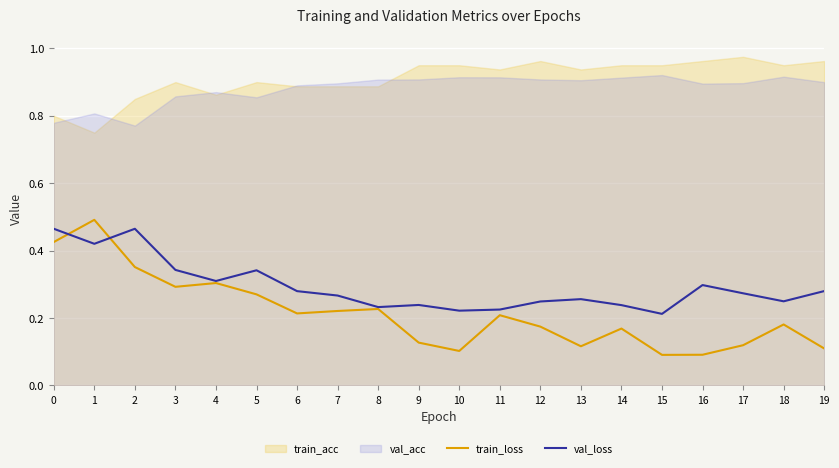

What is the difference between the maximum and minimum values in the val_loss series?

0.3